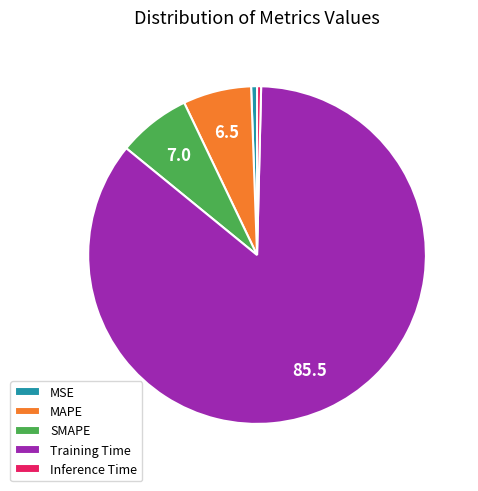

Is Inference Time the majority of the pie?

No